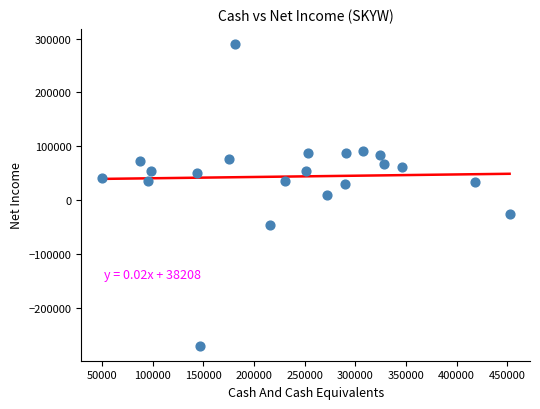

What is the range of X values (max minus min)?

402400